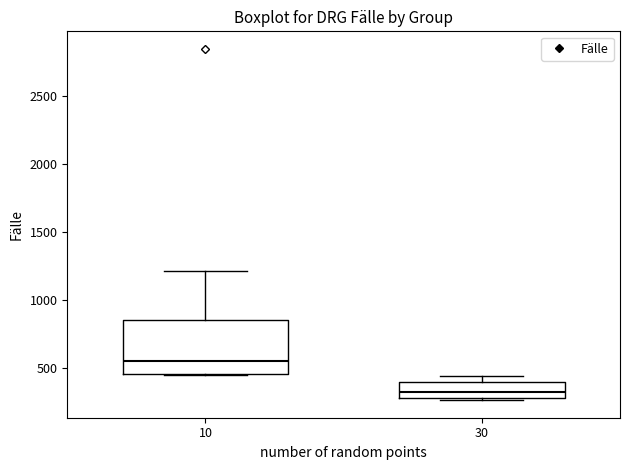

Reading left to right, transcribe this box plot: for each box, give where its median line is, the range the box spans, and where its two whiskers end, as read against the y-axis. The values are not printed on the chart, so give them approximately, as read against the axis.

10: median 550, box 450 to 850, whiskers 450 to 1200
30: median 300 (inside the box), box 300 to 400, whiskers 250 to 450